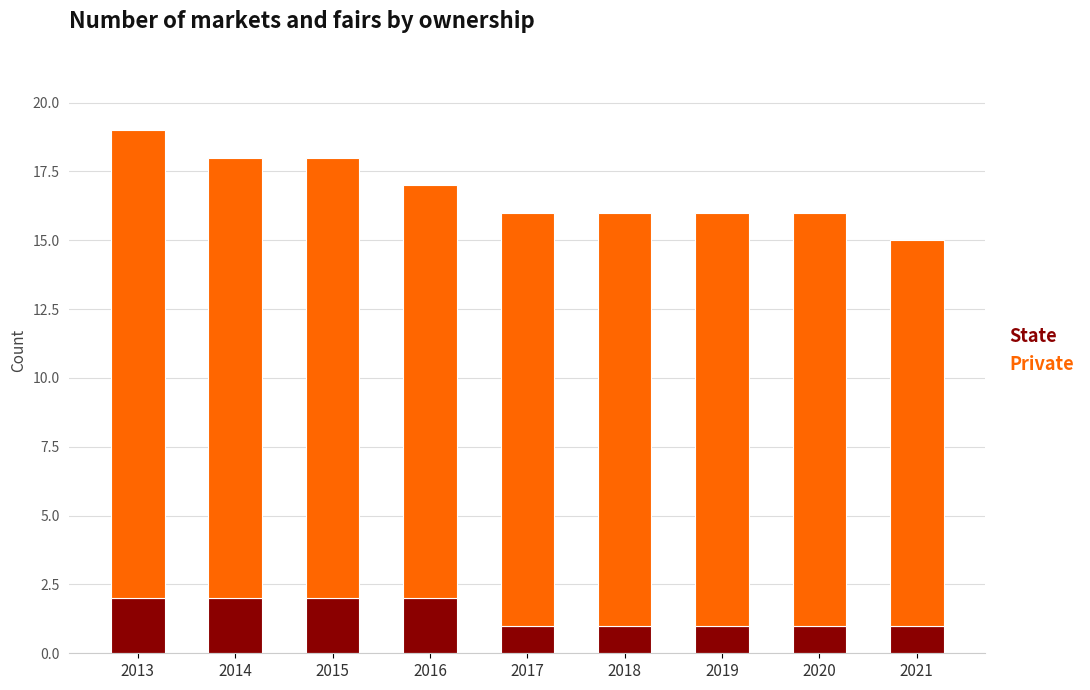

What is the sum of the State values at 2015 and 2019?

3